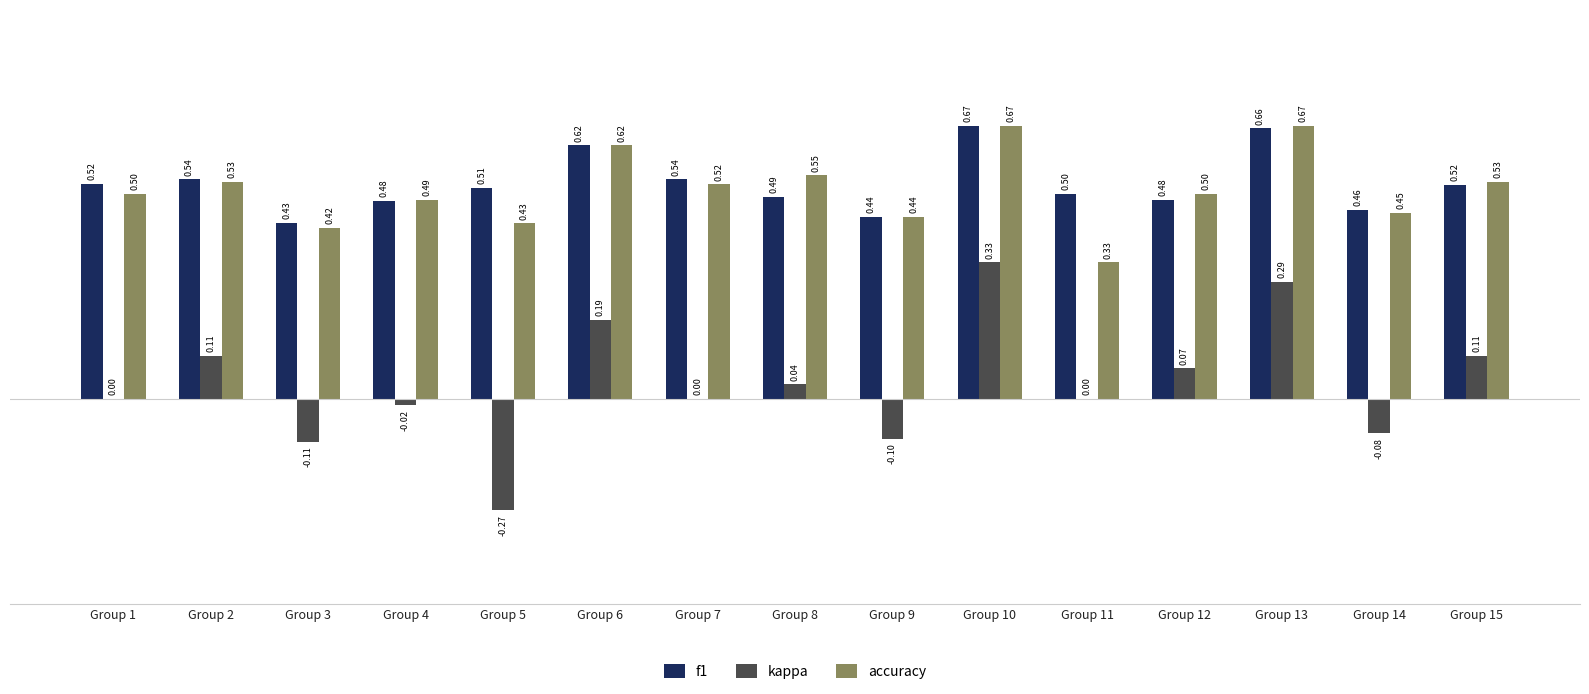

What is the sum of the accuracy values at Group 4 and Group 7?

1.0